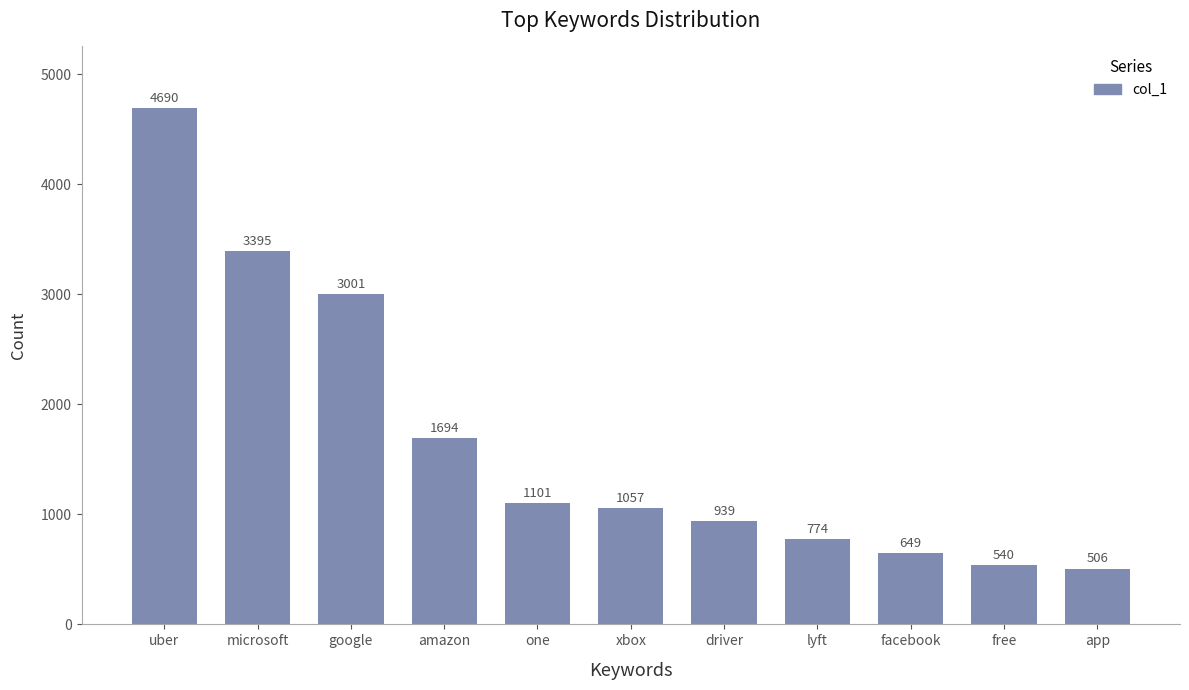

Between lyft and free, which is larger?

lyft